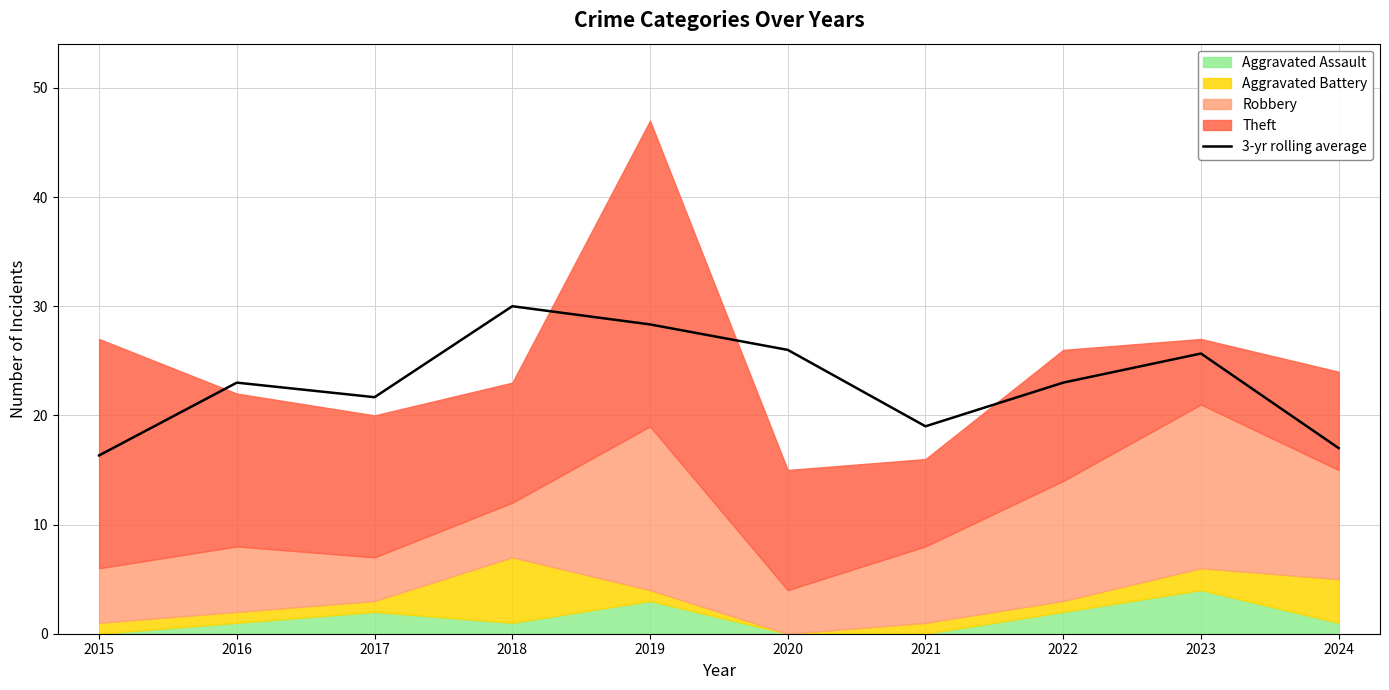

At which category does the data reach its first local peak?

2016